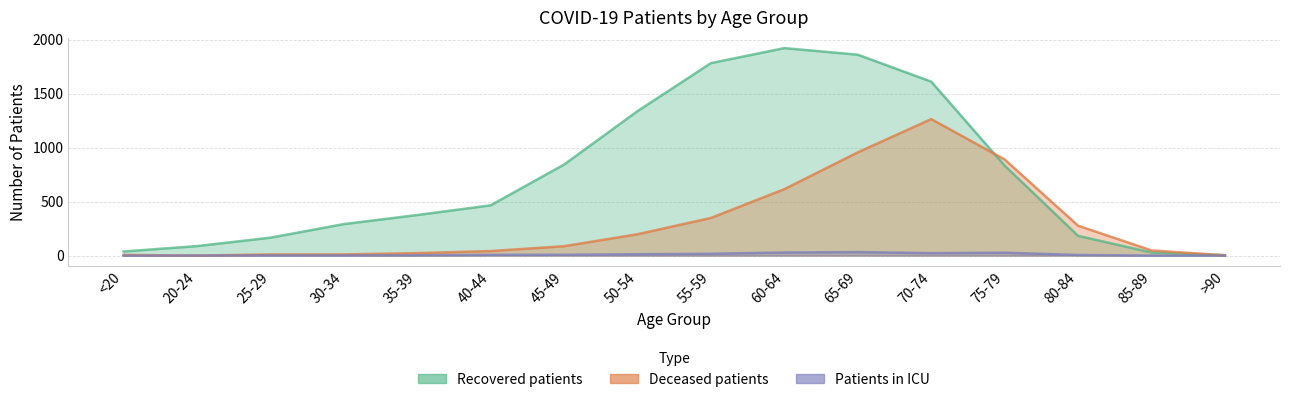

Is the value of patients_in_icu at 85-89 greater than the value of recovered_patients at 60-64?

No